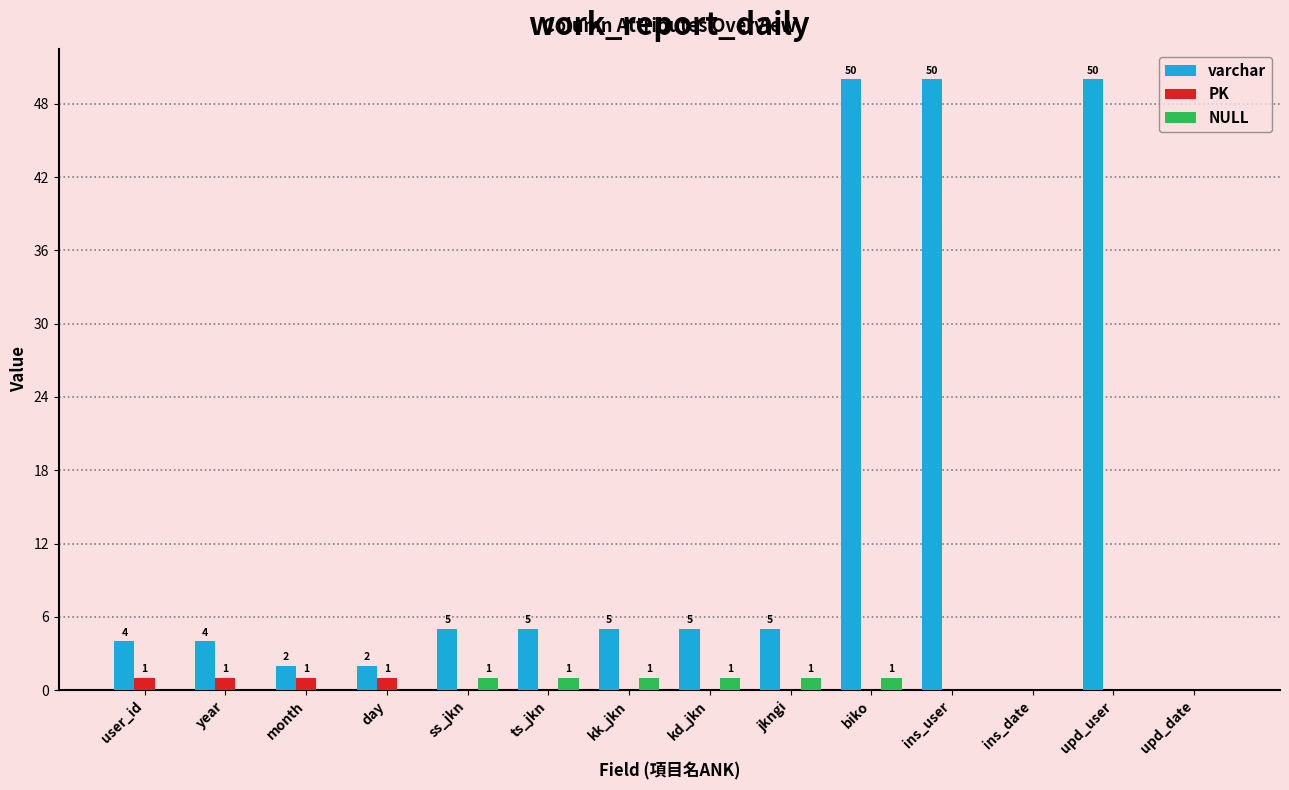

Which series has the largest total across all categories?

varchar